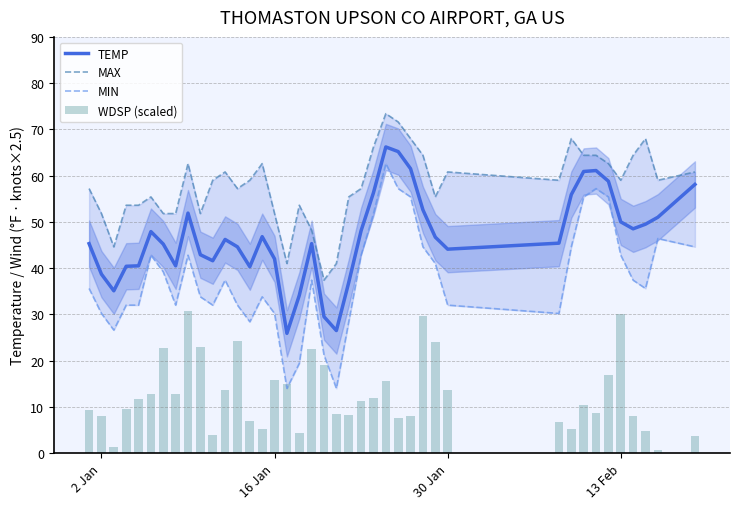

List the series in order of their peak value, lowest first.

WDSP (scaled), MIN, TEMP, MAX